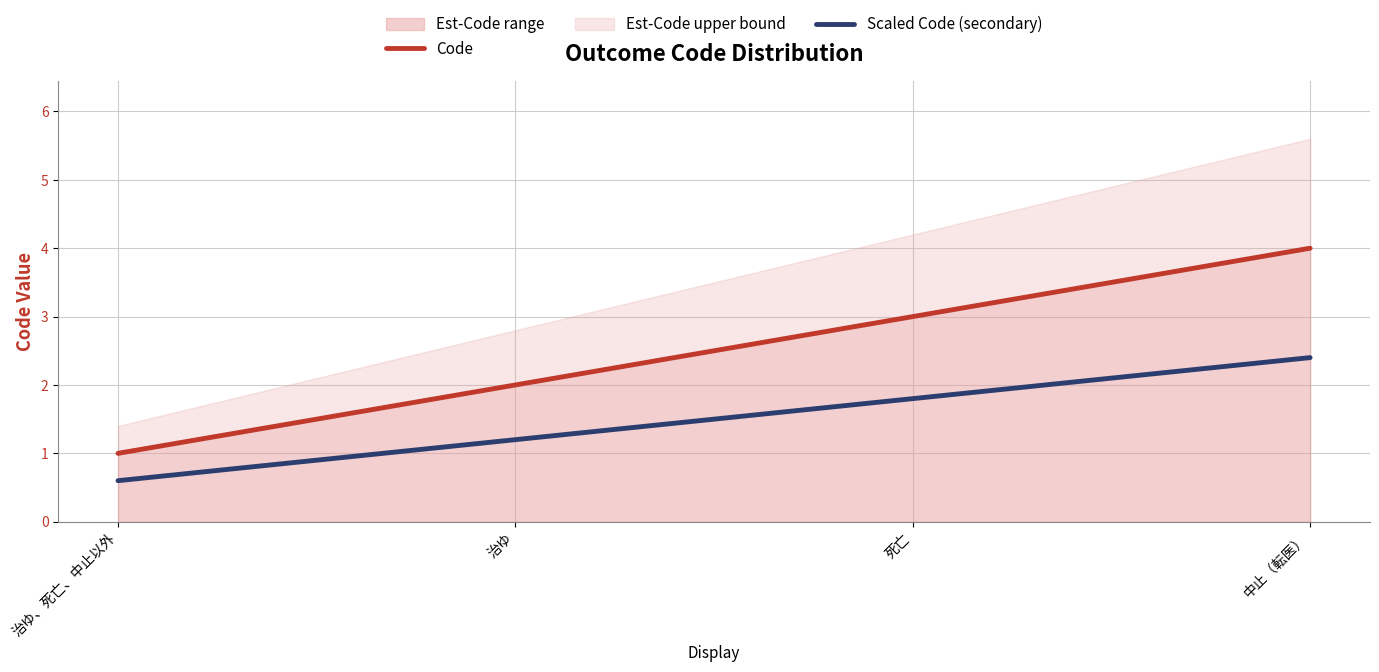

What is the sum of all Code values?

10.0